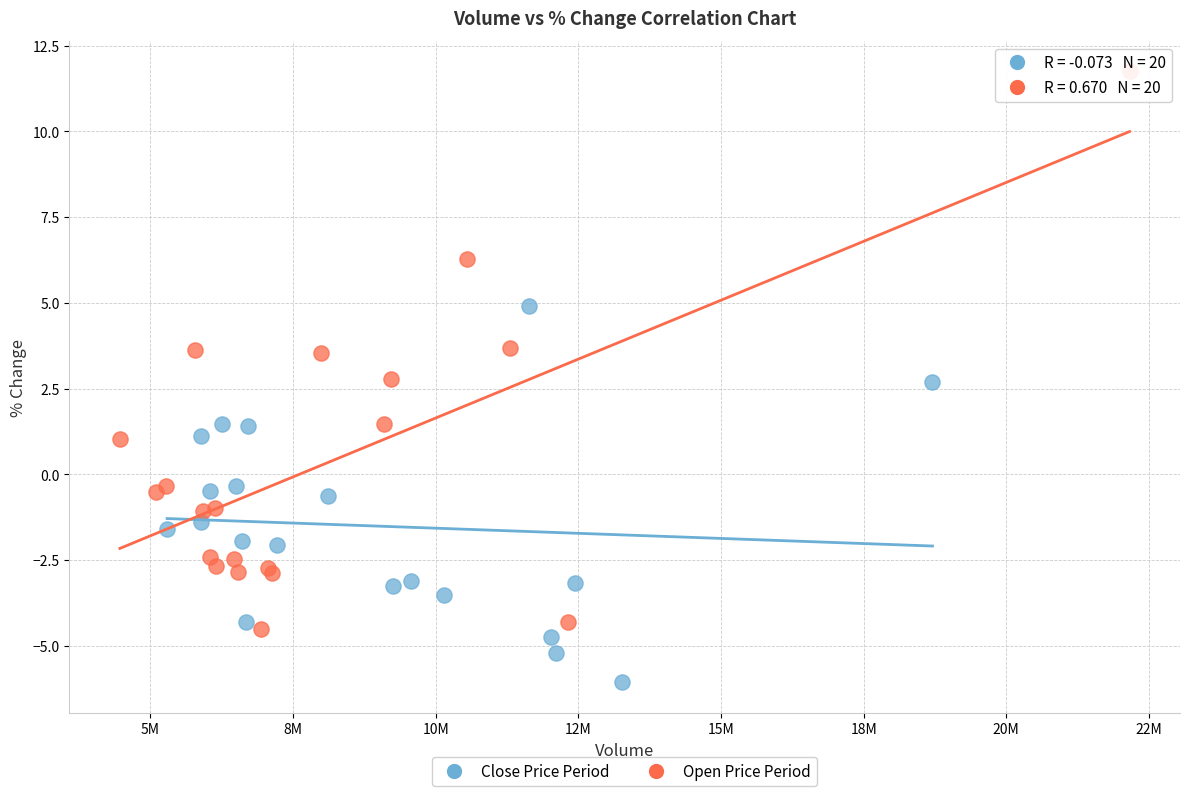

Which series reaches the minimum Y coordinate?

Close Price Period